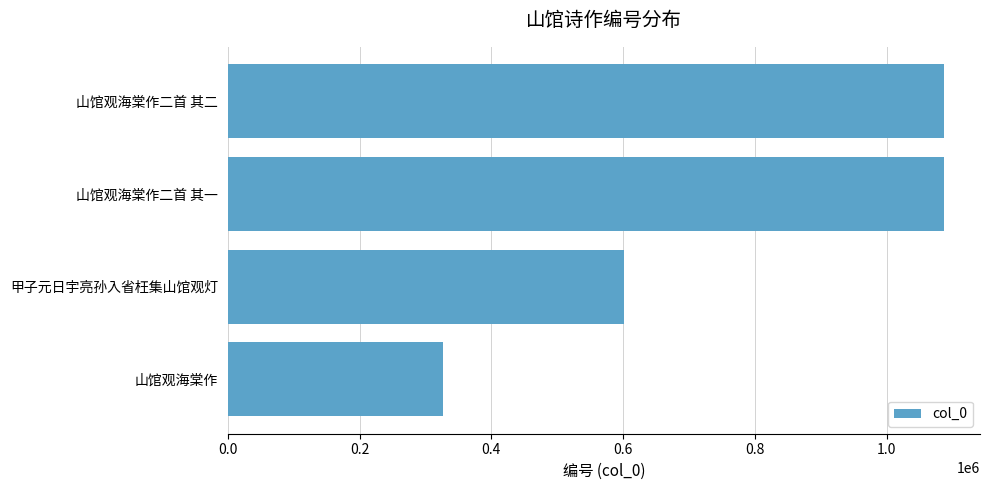

What is the difference between the maximum and minimum values?

760346